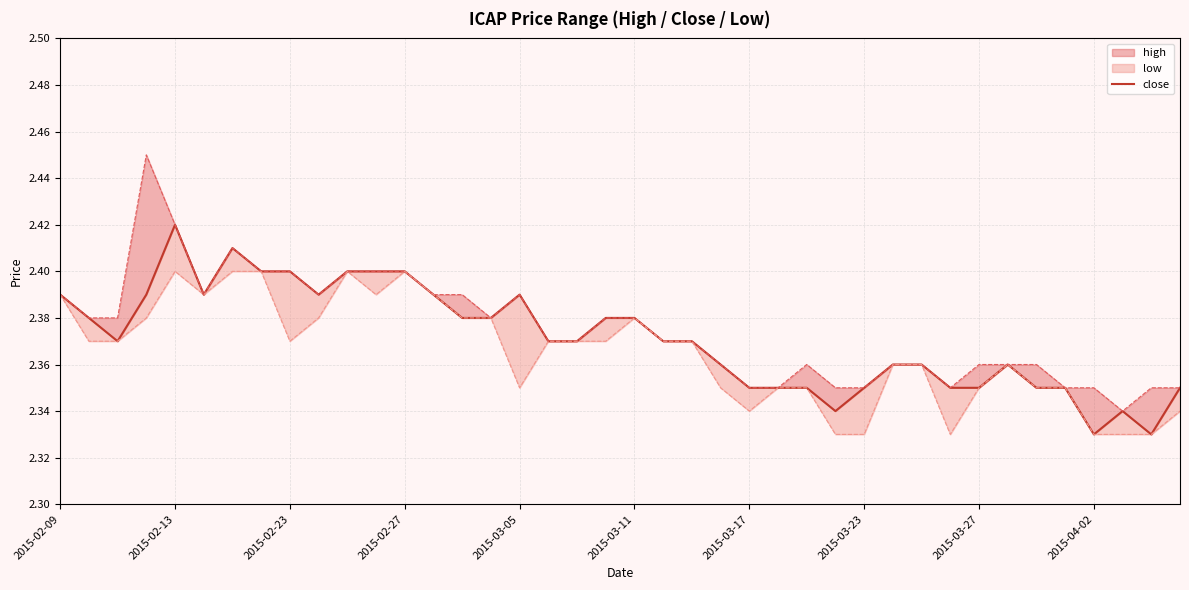

What position from the left is 35?

36